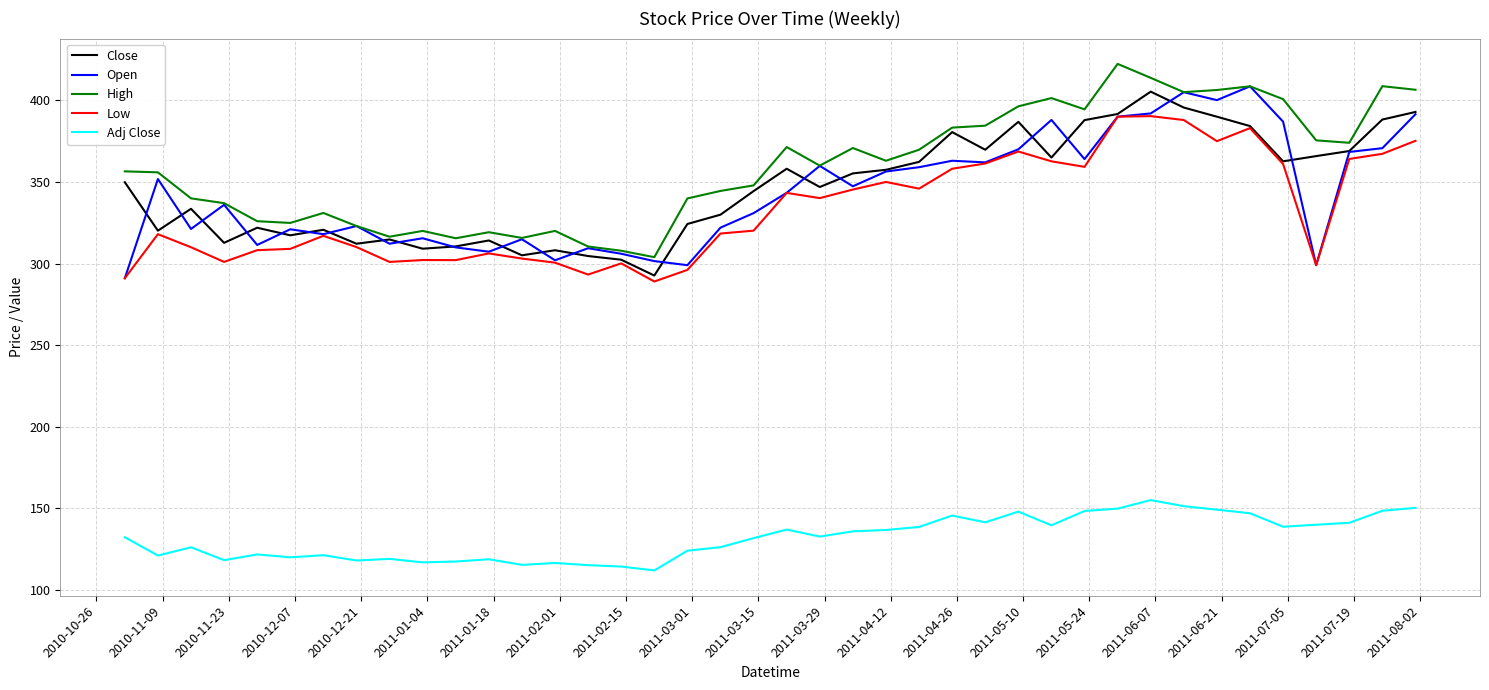

True or false: High and Low cross at least once.

False